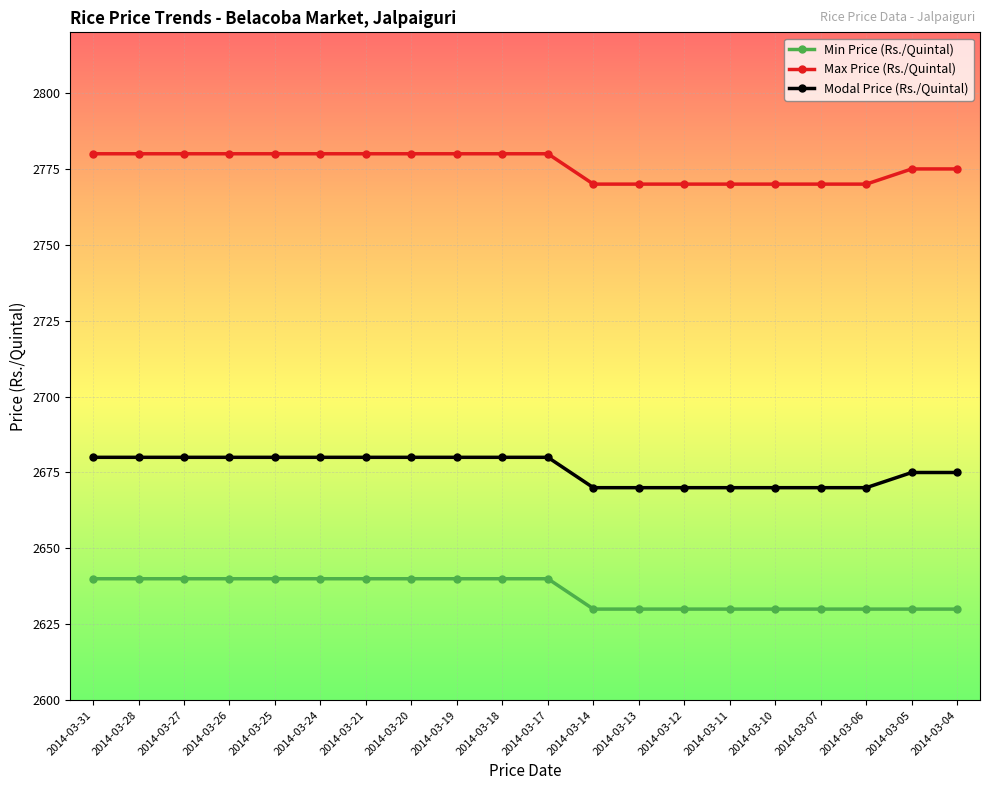

What is the spread (max minus min) of values at 2014-03-14?

140